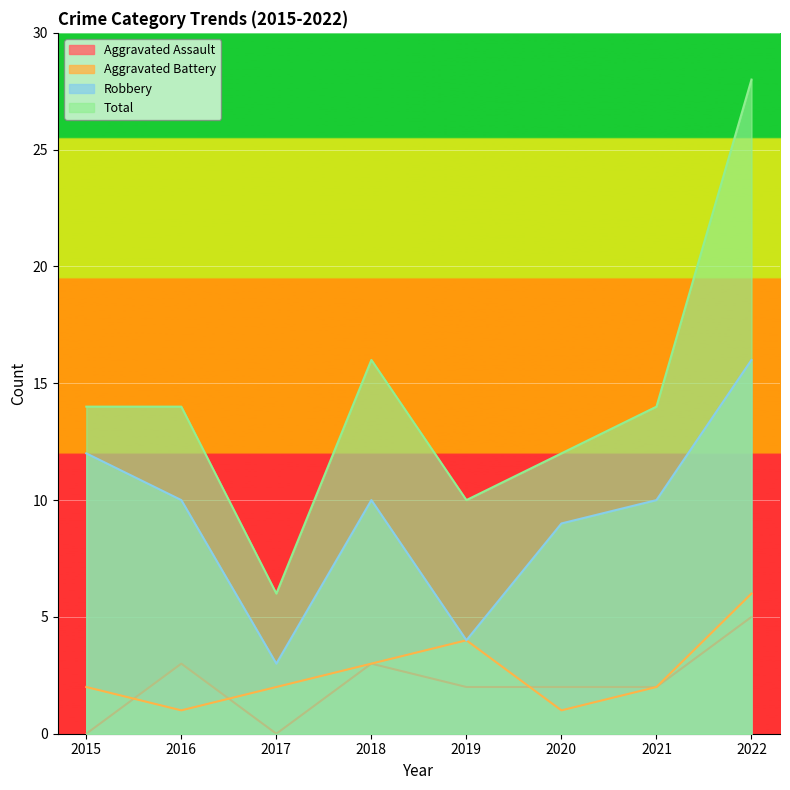

Count the number of data series in this chart.

4